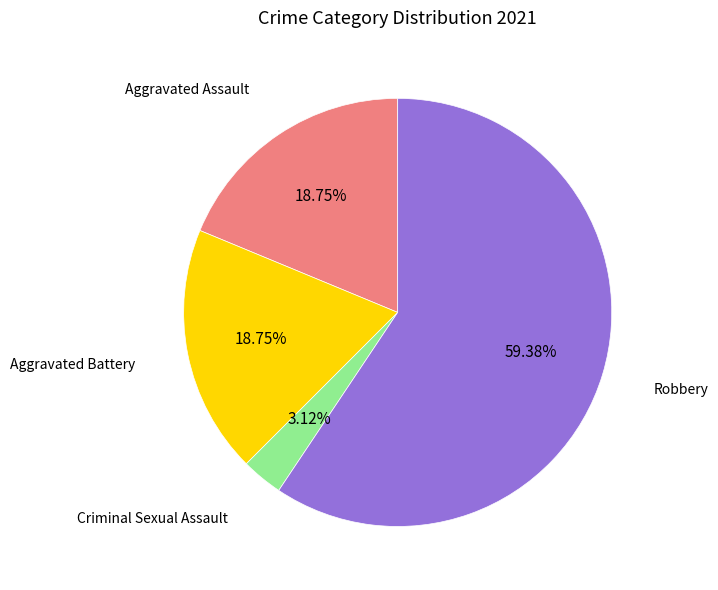

Is there a majority slice in this chart?

Yes